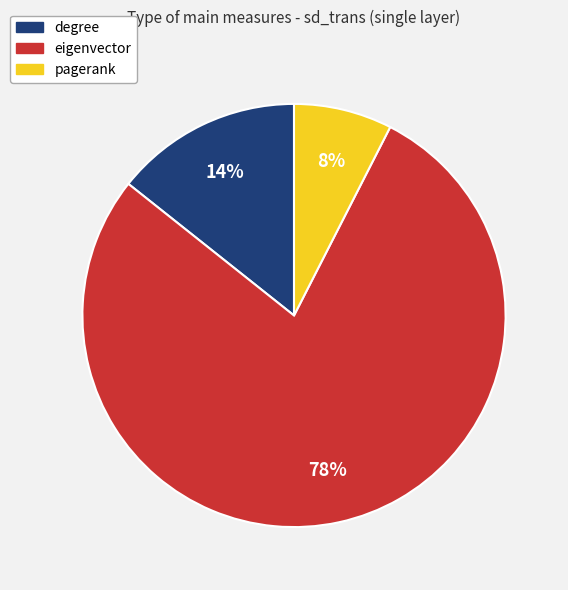

To the nearest percent, what is the average slice percentage?

33%